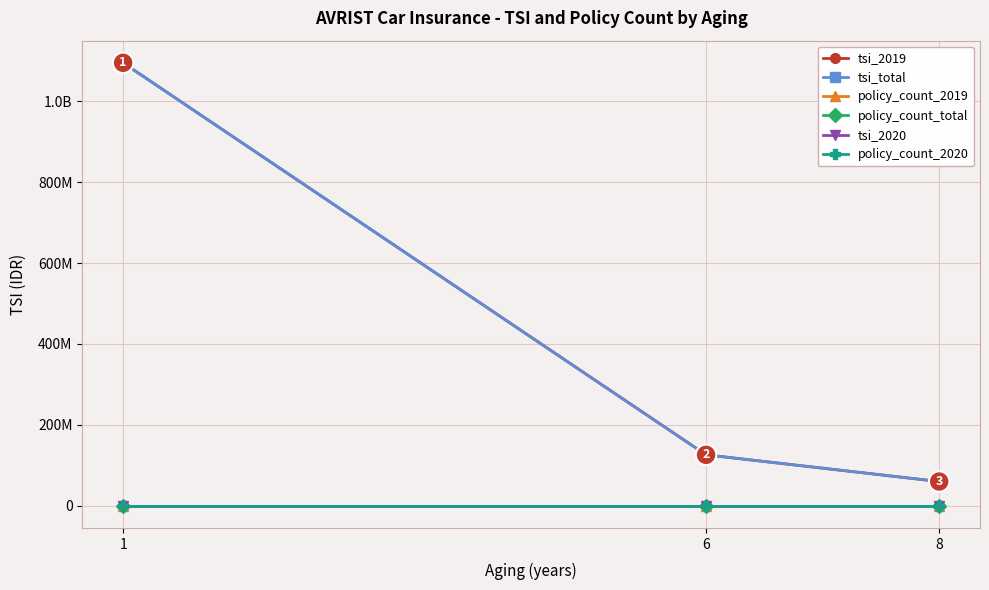

What is the approximate value of tsi_2019 at 1?

1095000000